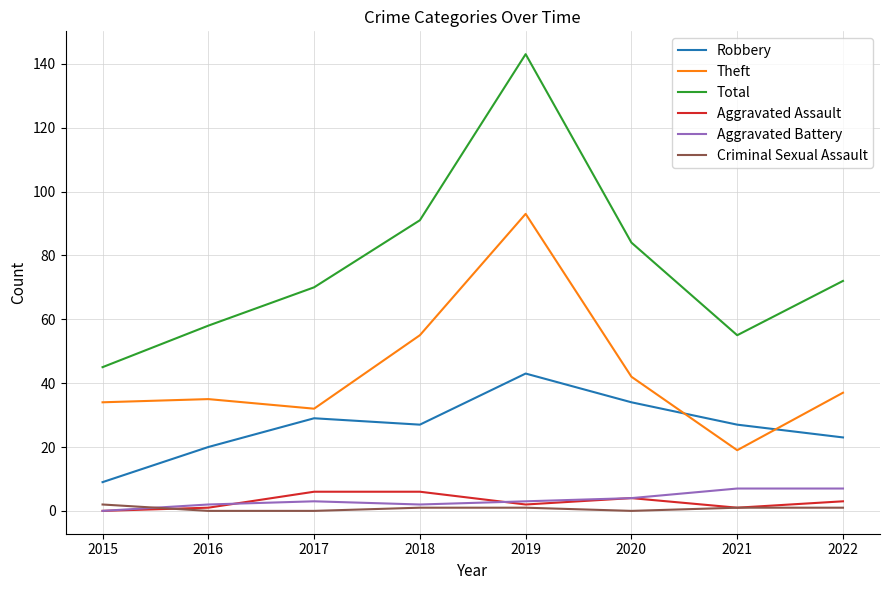

How many series are shown in this chart?

6